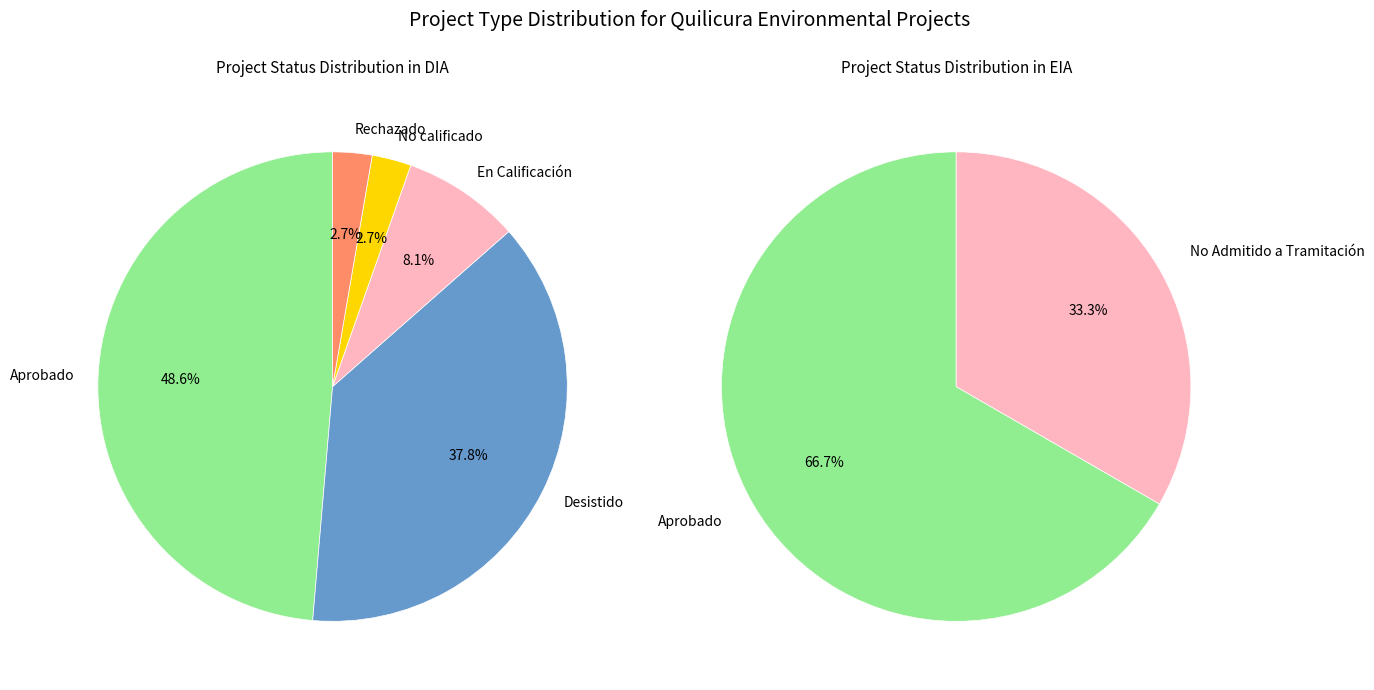

Which has a higher value, EIA or DIA?

DIA